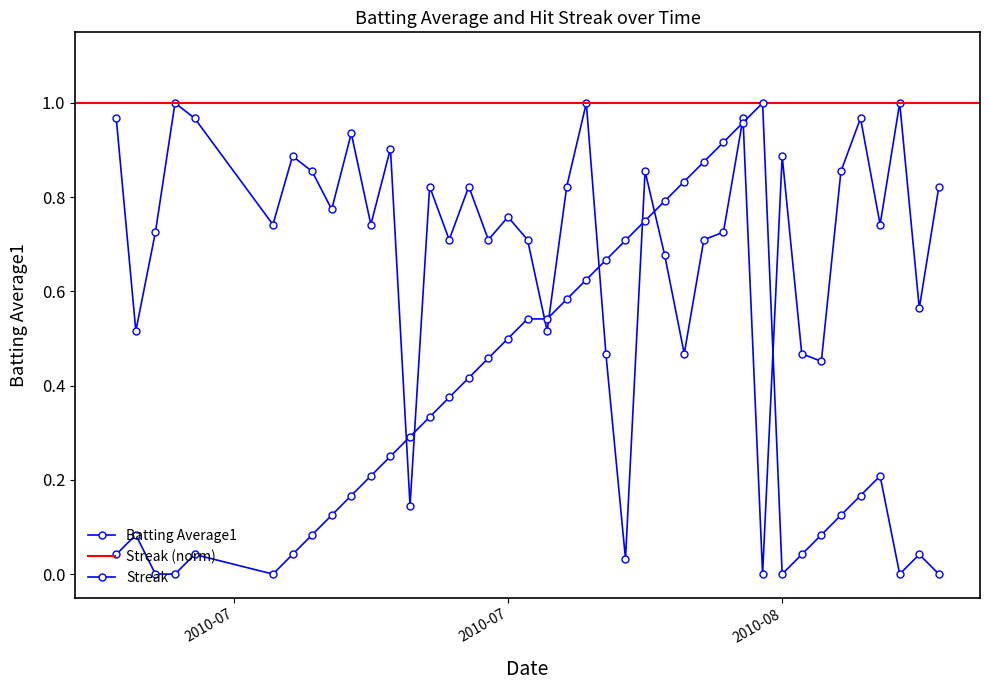

How many values in Batting Average1 are above zero?

39